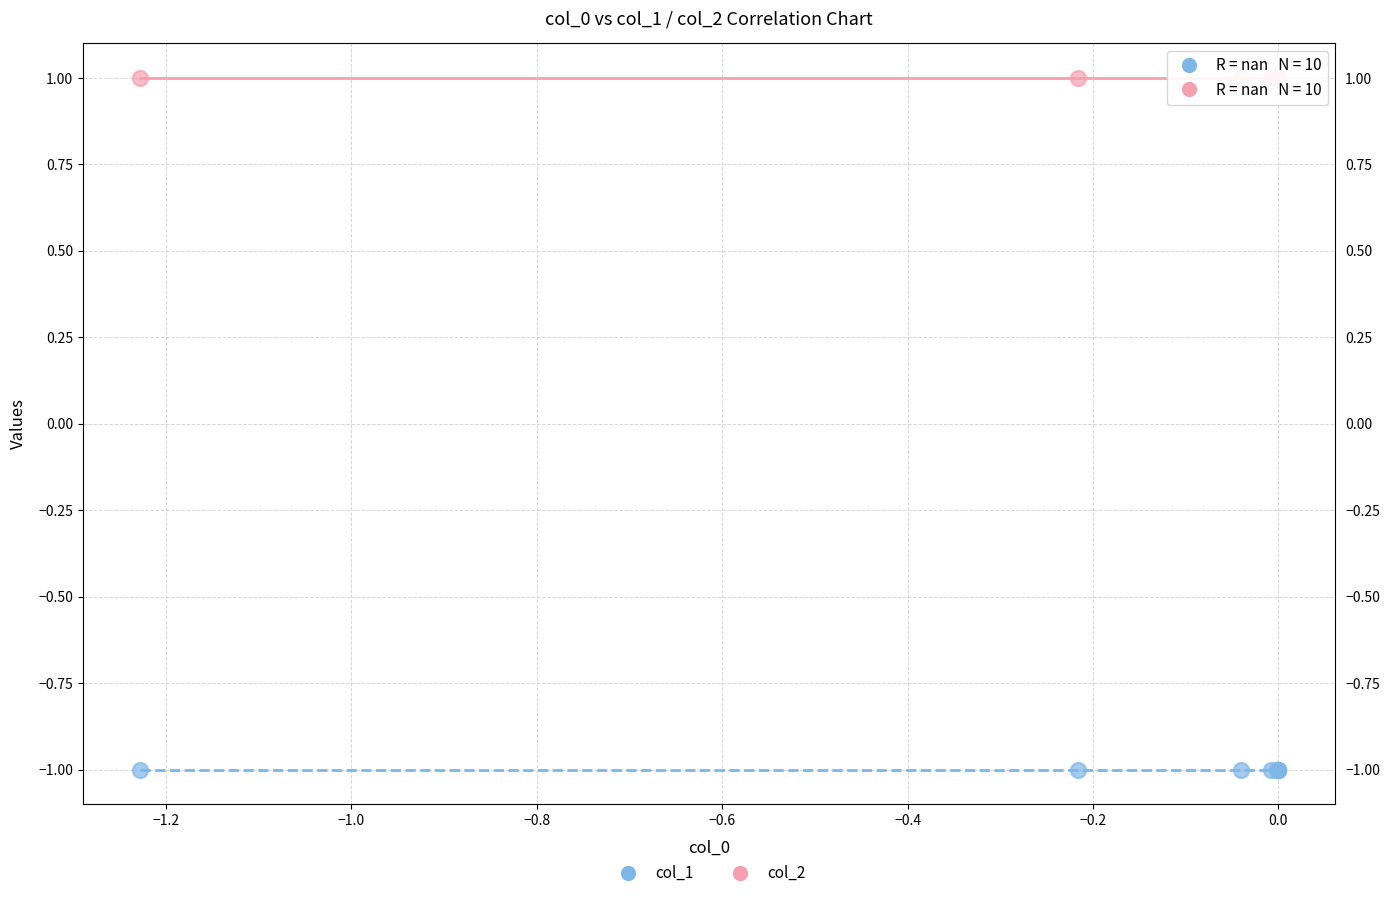

Which series reaches the maximum Y coordinate?

col_2